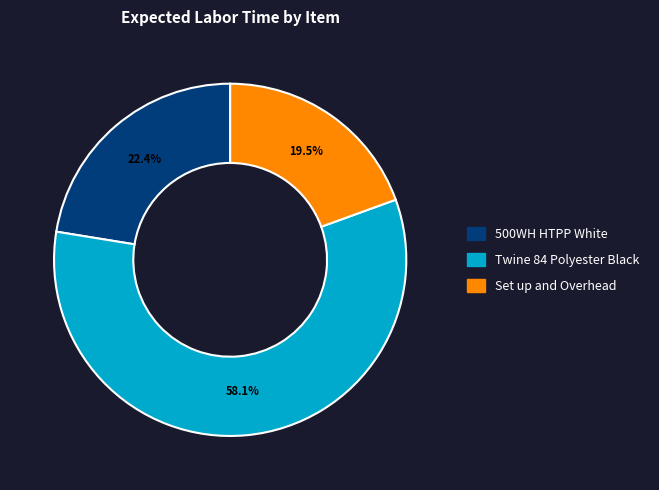

Is there any slice that represents more than half of the pie?

Yes